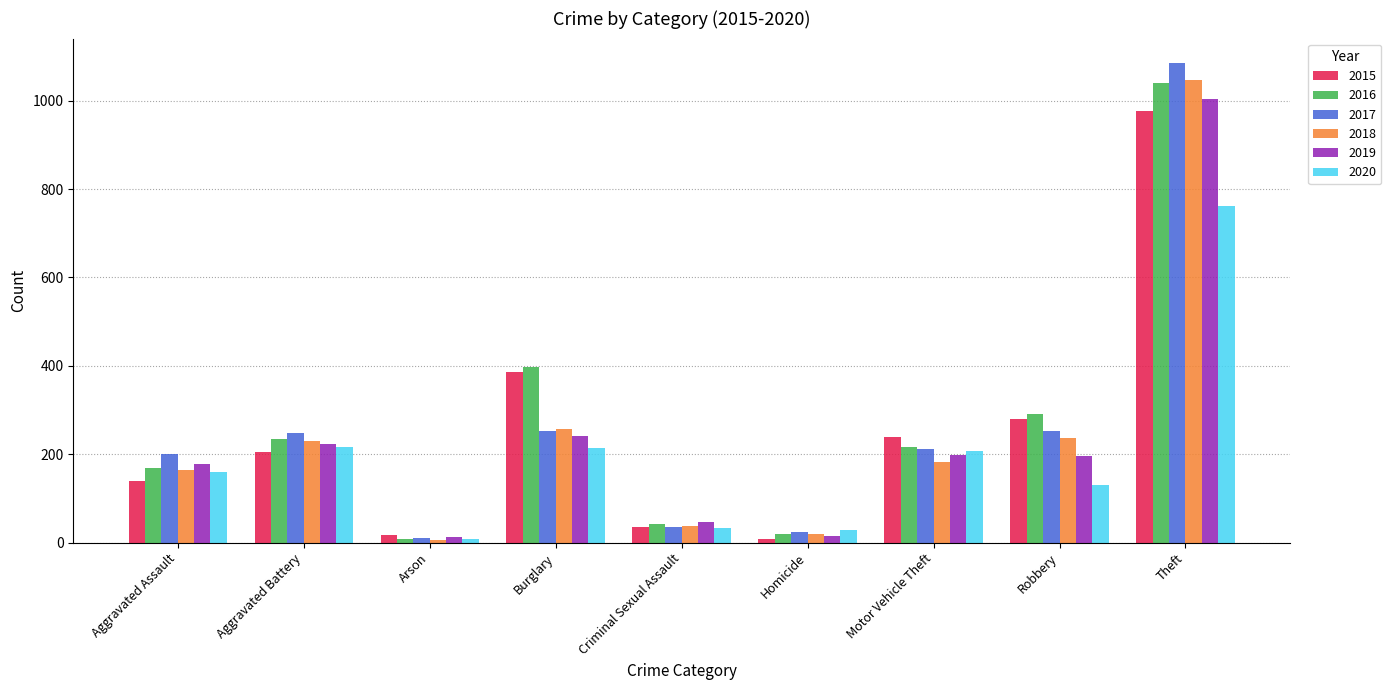

At which label does 2016 first exceed 217?

Aggravated Battery